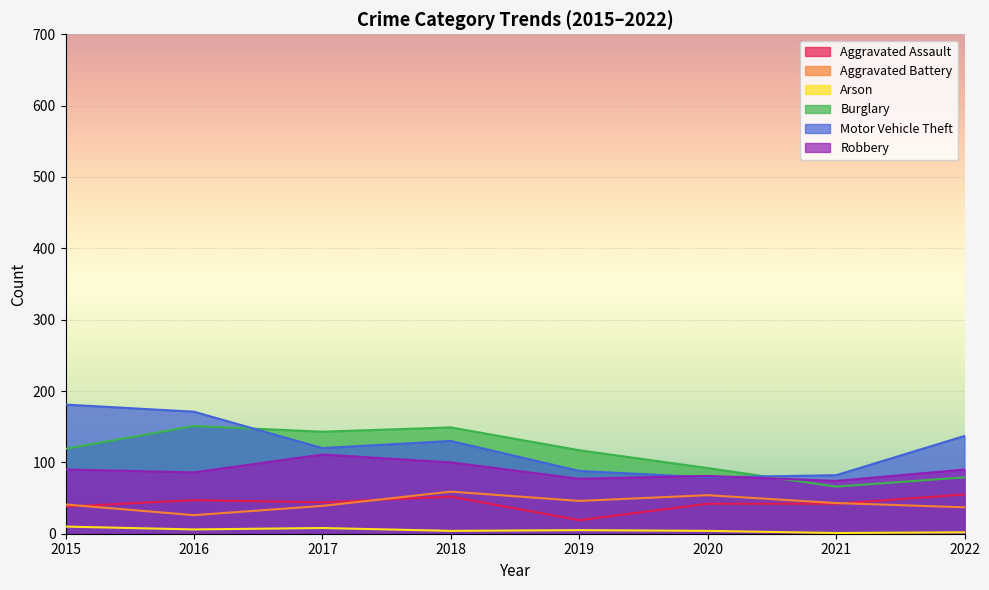

Is the value of Motor Vehicle Theft at 2019 greater than the value of Robbery at 2019?

Yes